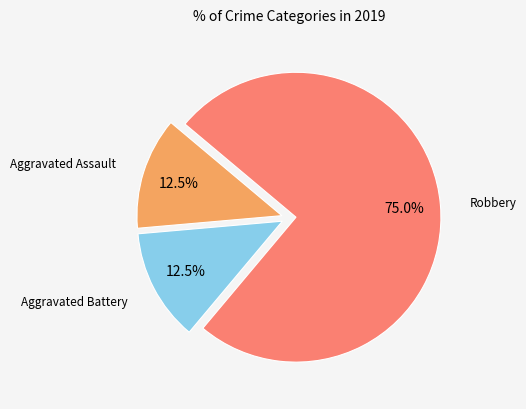

Is there any slice that represents more than half of the pie?

Yes